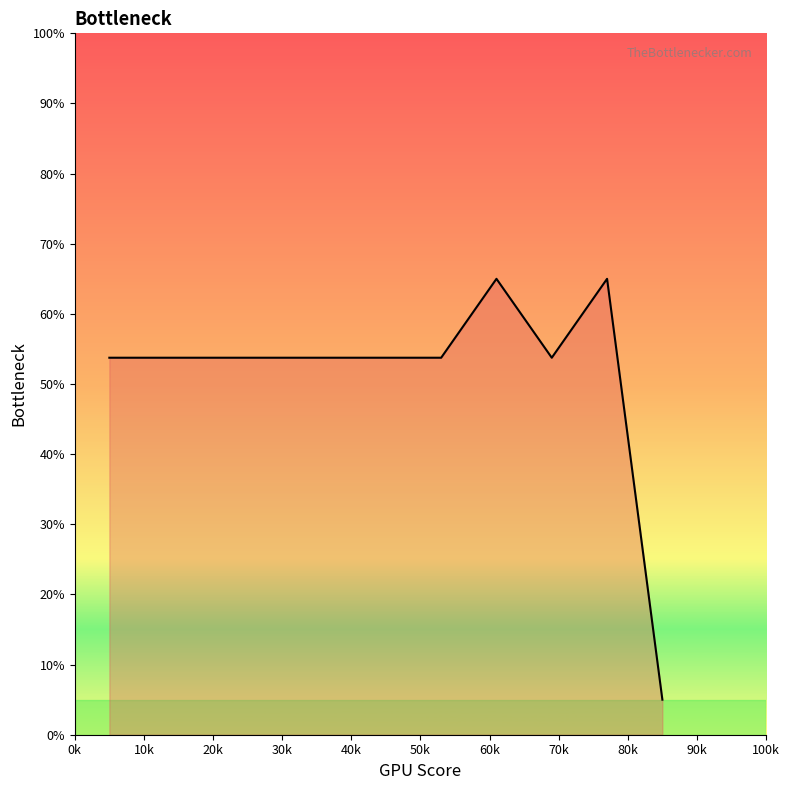

Does the chart display data point markers on the line(s)?

No